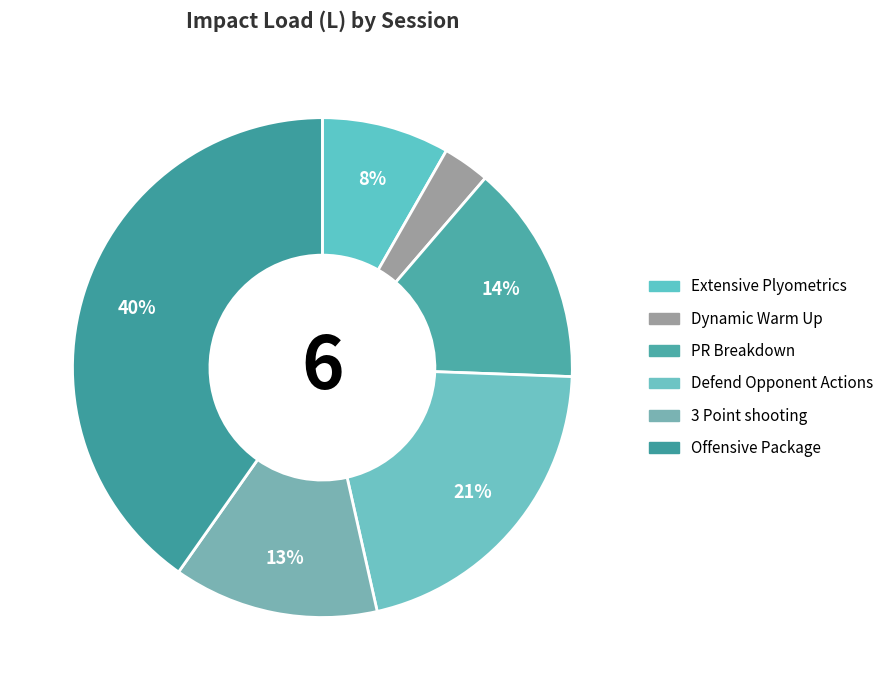

Which slice is the largest?

Offensive Package